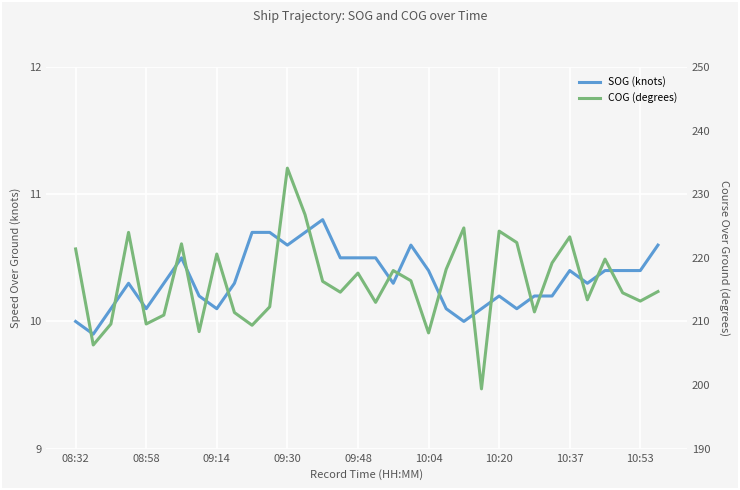

List the series in order of their peak value, lowest first.

SOG (knots), COG (degrees)